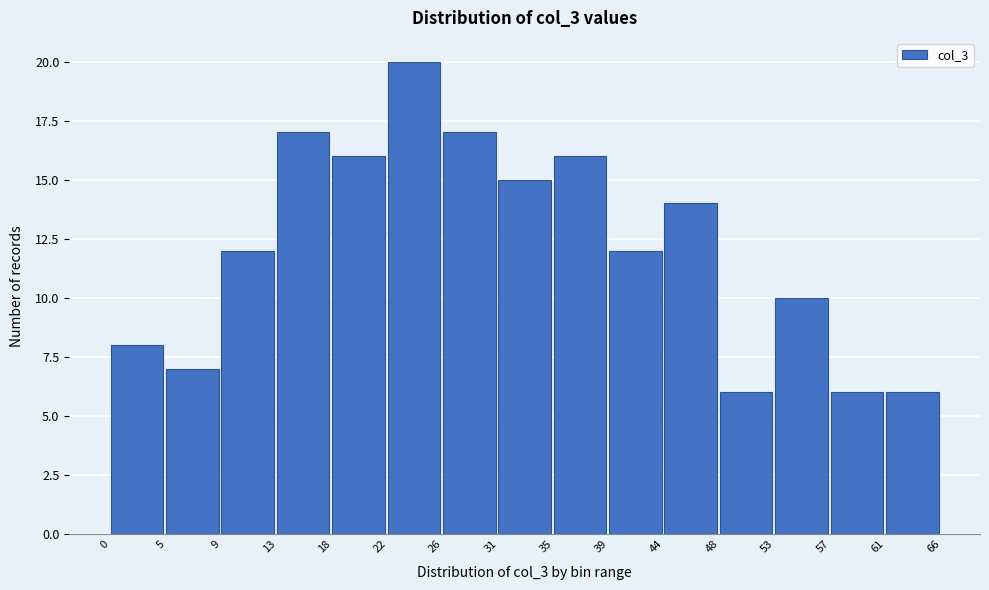

What is the height of the bar covering 9 to 13 on the x-axis? The values are not printed on the chart, so give them approximately, as read against the axis.

12